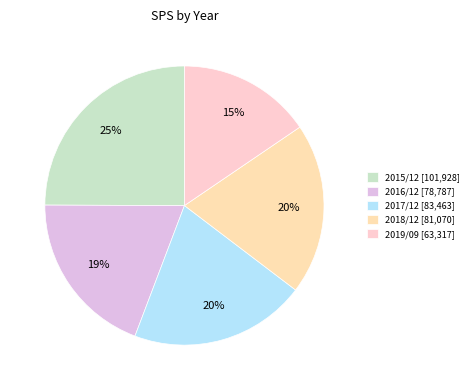

To the nearest percent, what percentage of the pie is 2019/09?

15%